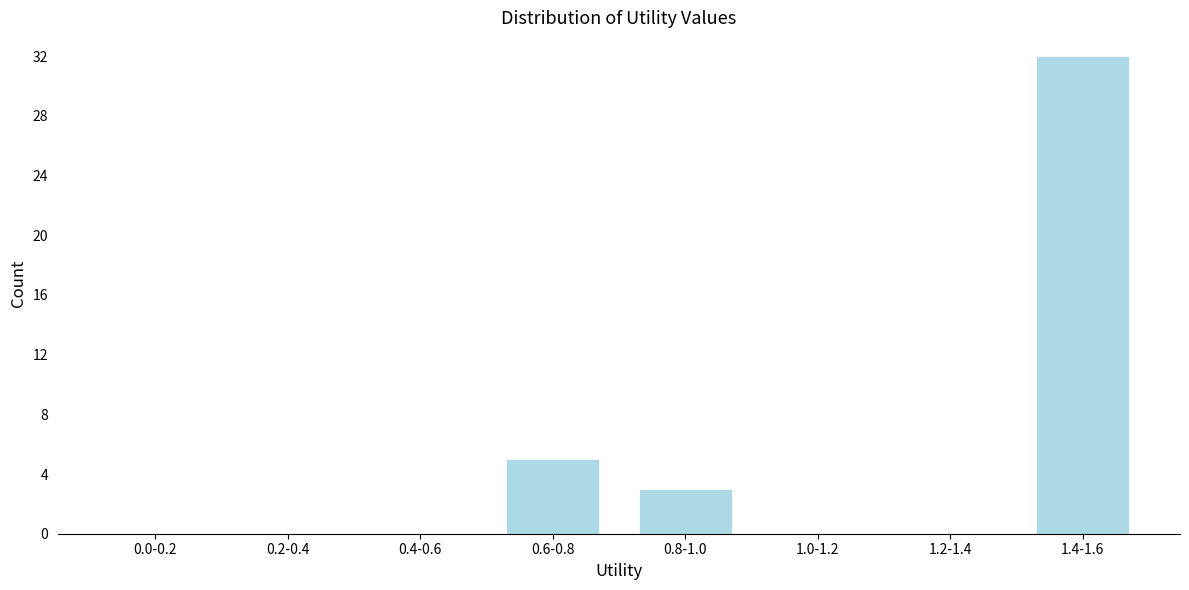

Reading left to right, extract all data points from this chart.

0.0-0.2=0	0.2-0.4=0	0.4-0.6=0	0.6-0.8=5	0.8-1.0=3	1.0-1.2=0	1.2-1.4=0	1.4-1.6=32